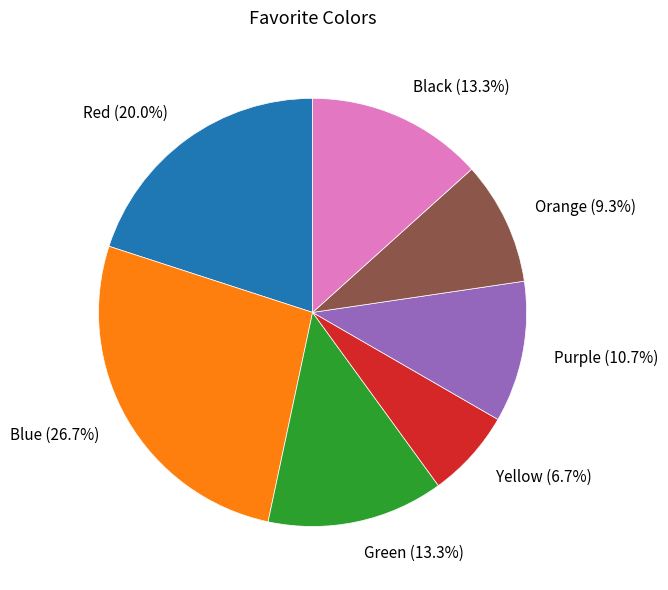

Approximately how many times larger is the value at Purple (10.7%) compared to Blue (26.7%)?

0.4